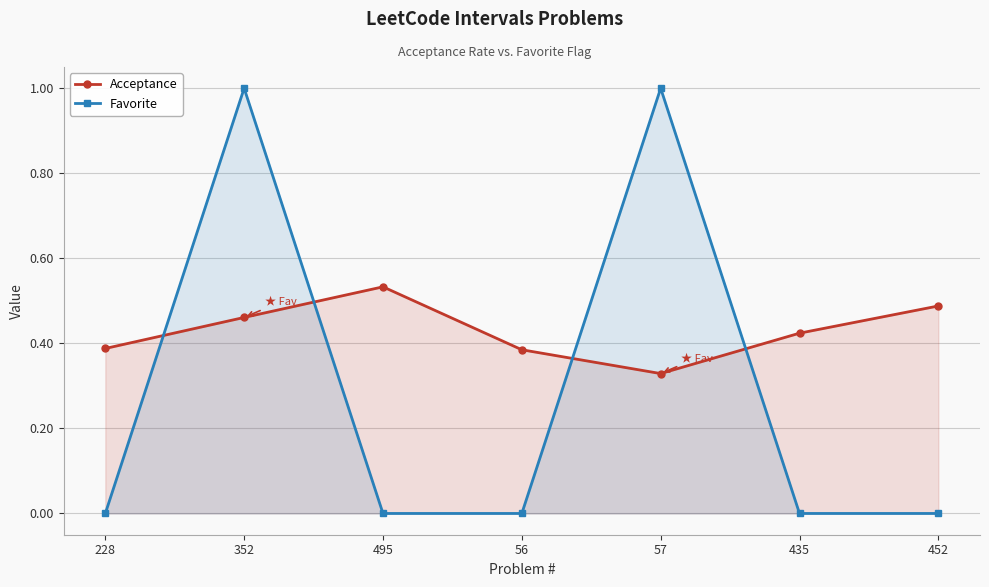

Where do Favorite and Acceptance first cross each other?

228 and 352